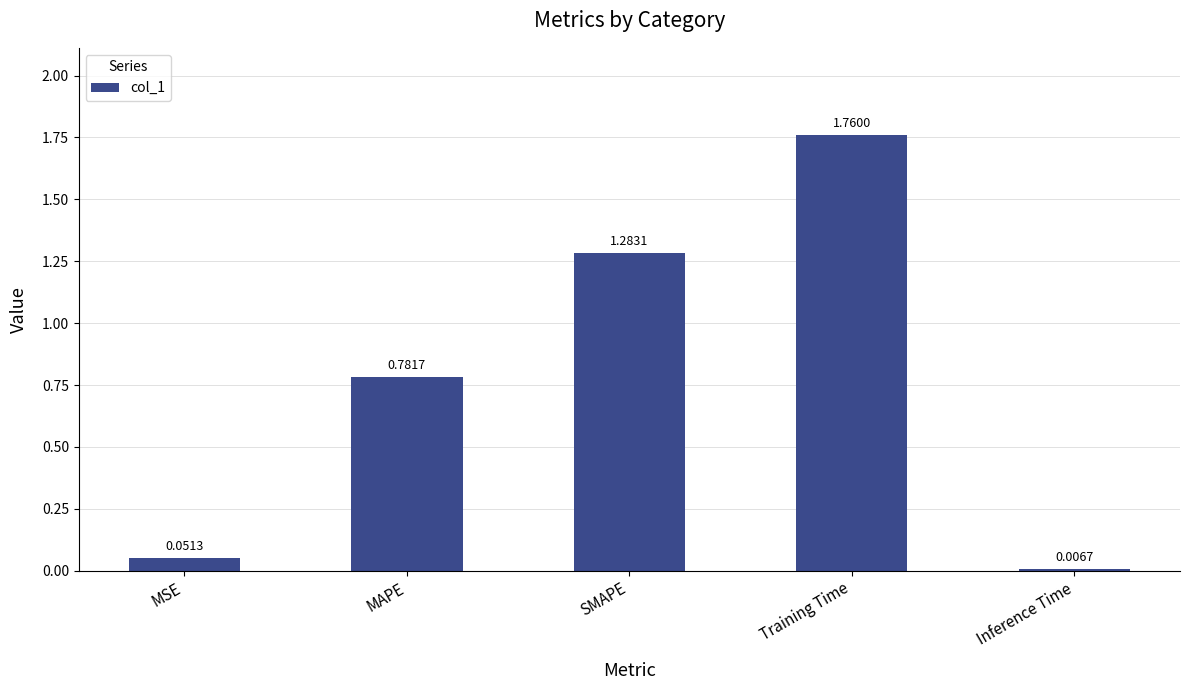

What is the sum of all values?

3.9